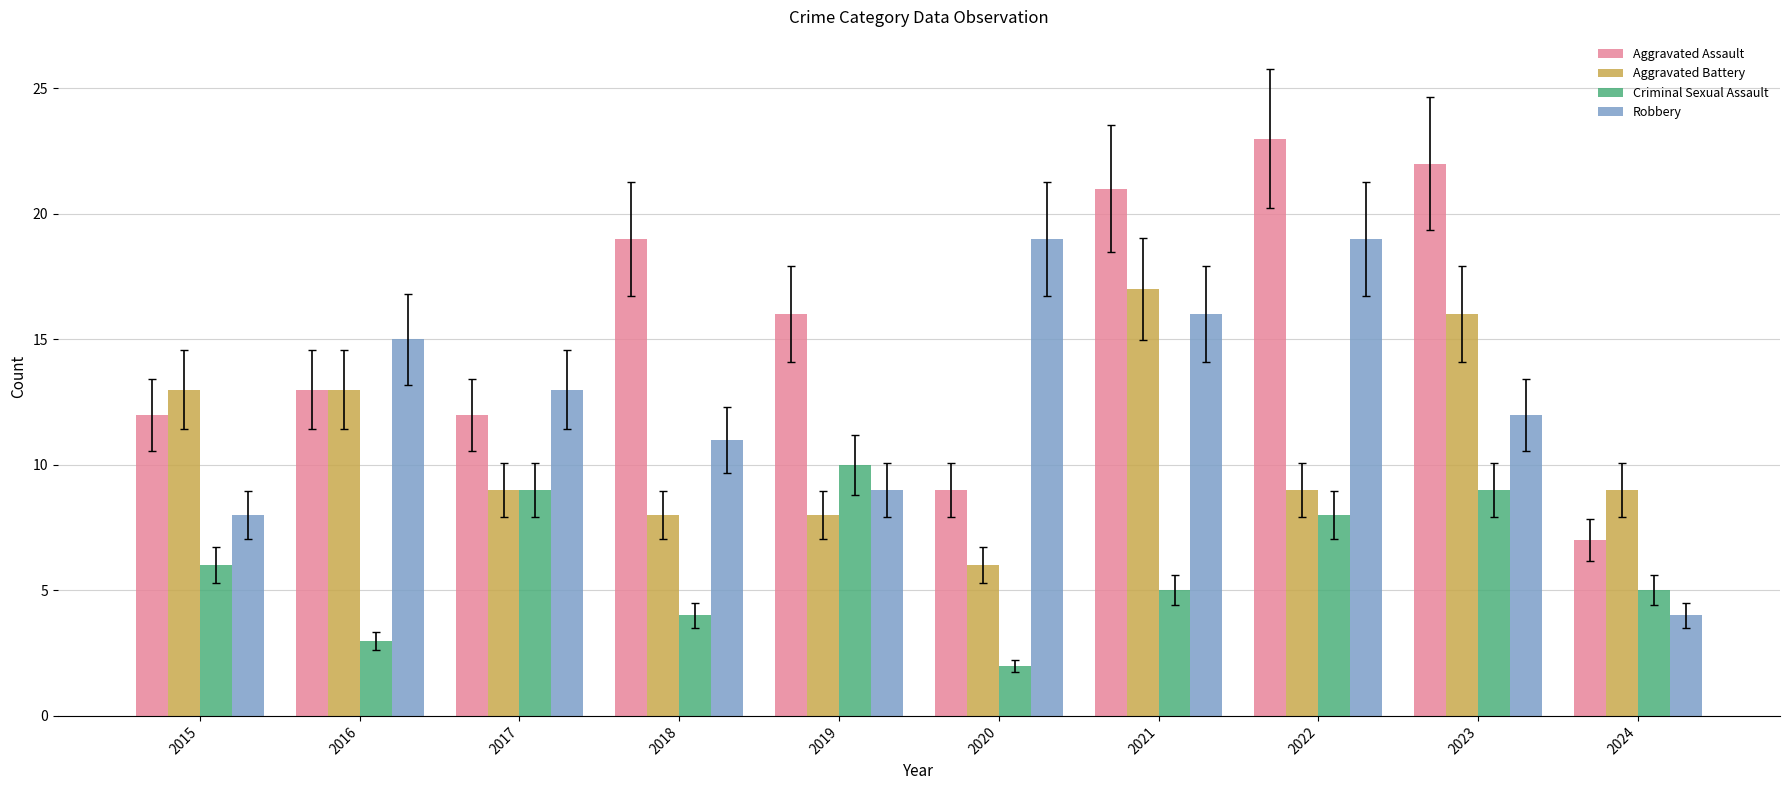

Reading right to left, list all the values displayed in this chart.

Aggravated Assault: 2024=7	2023=22	2022=23	2021=21	2020=9	2019=16	2018=19	2017=12	2016=13	2015=12
Aggravated Battery: 2024=9	2023=16	2022=9	2021=17	2020=6	2019=8	2018=8	2017=9	2016=13	2015=13
Criminal Sexual Assault: 2024=5	2023=9	2022=8	2021=5	2020=2	2019=10	2018=4	2017=9	2016=3	2015=6
Robbery: 2024=4	2023=12	2022=19	2021=16	2020=19	2019=9	2018=11	2017=13	2016=15	2015=8